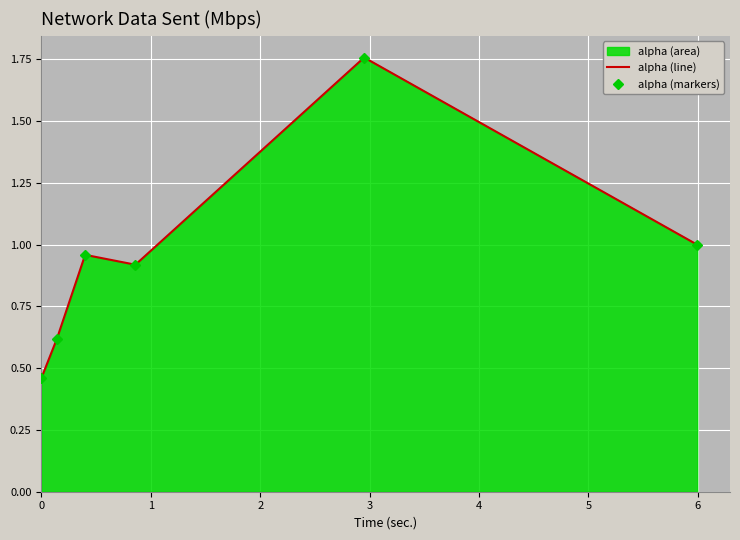

At which category is the sum across all series the highest?

4